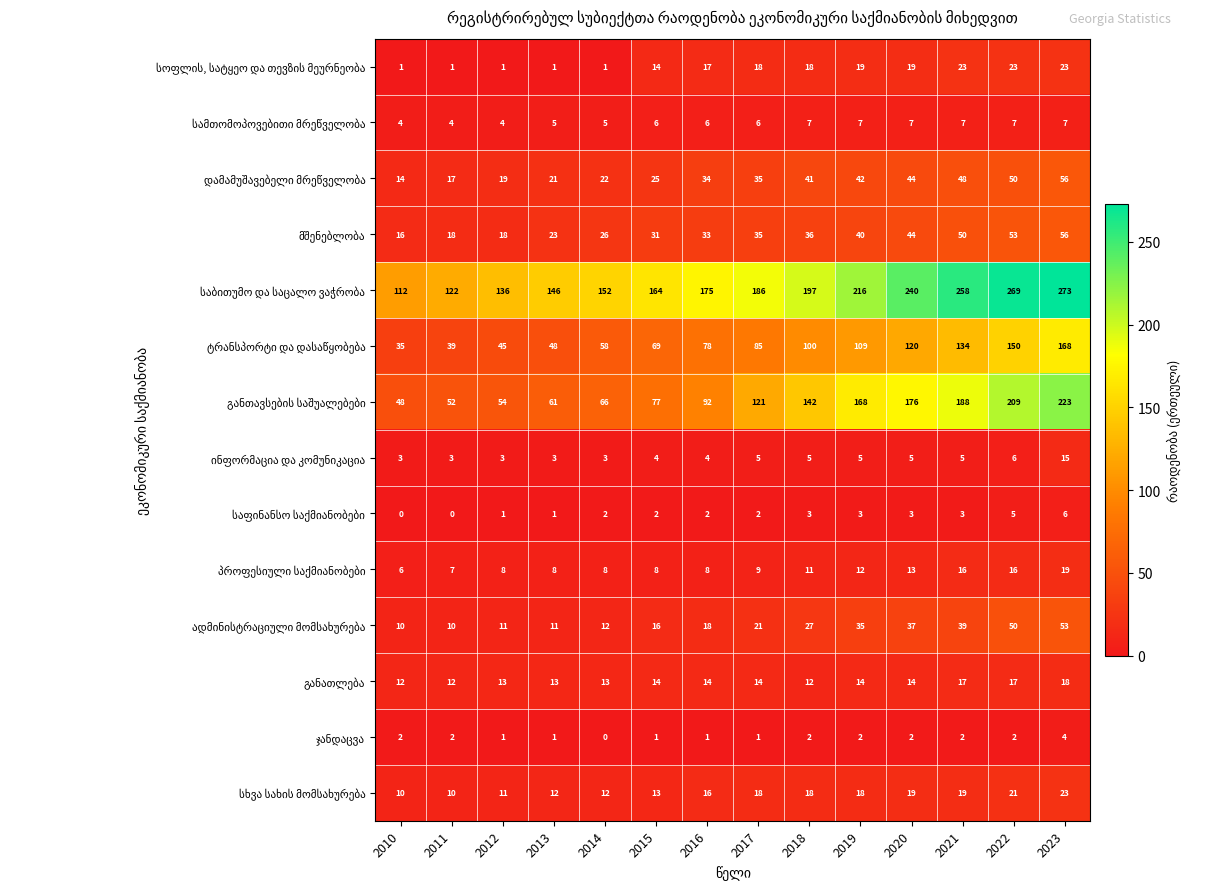

What is the difference between the highest and lowest values at 2015?

163